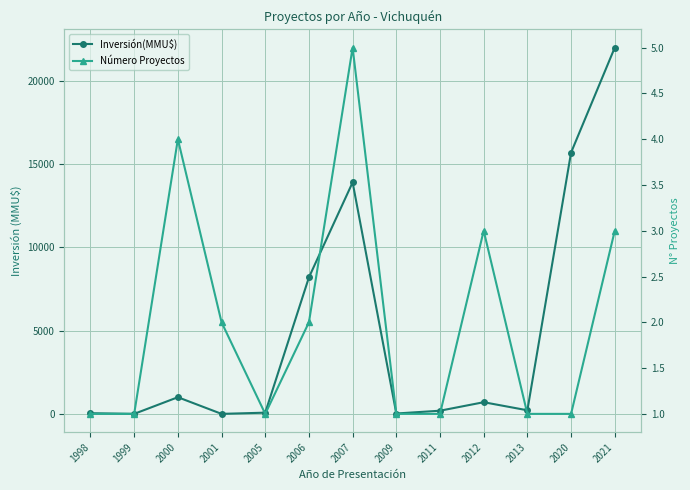

What is the sum of all Inversión(MMU$) values?

62039